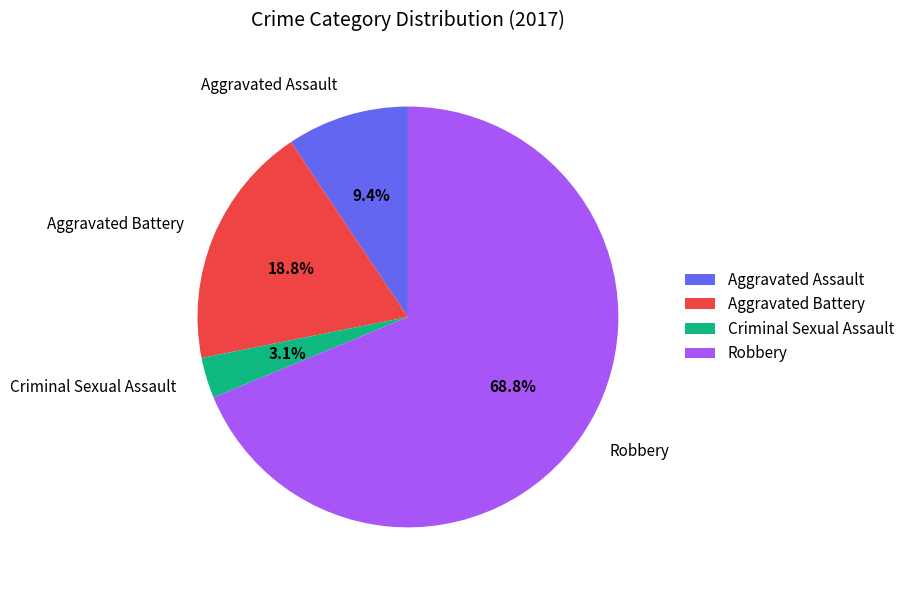

Count the number of slices in the pie.

4